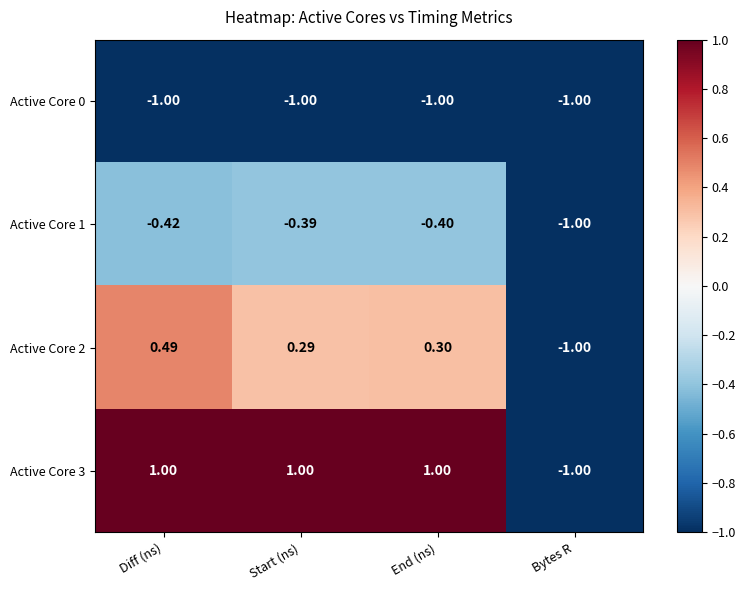

What is the spread (max minus min) of values at End (ns)?

2.0